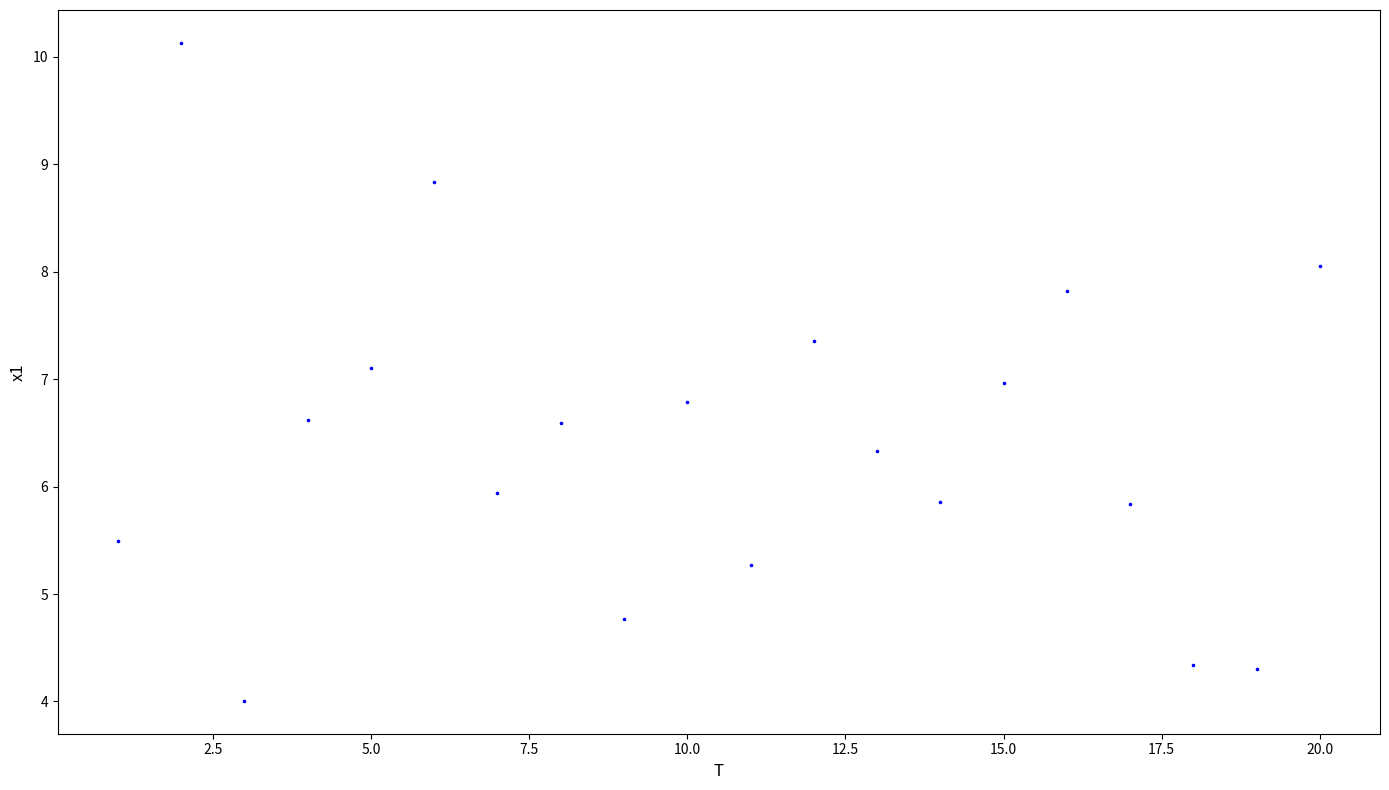

What is the range of Y values (max minus min)?

6.1